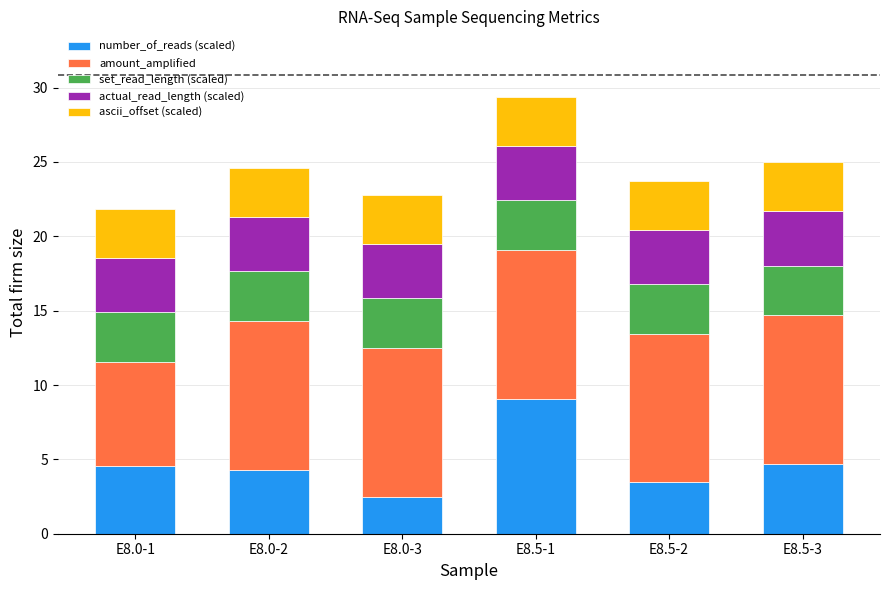

What is the average value of the number_of_reads (scaled) series?

4.8